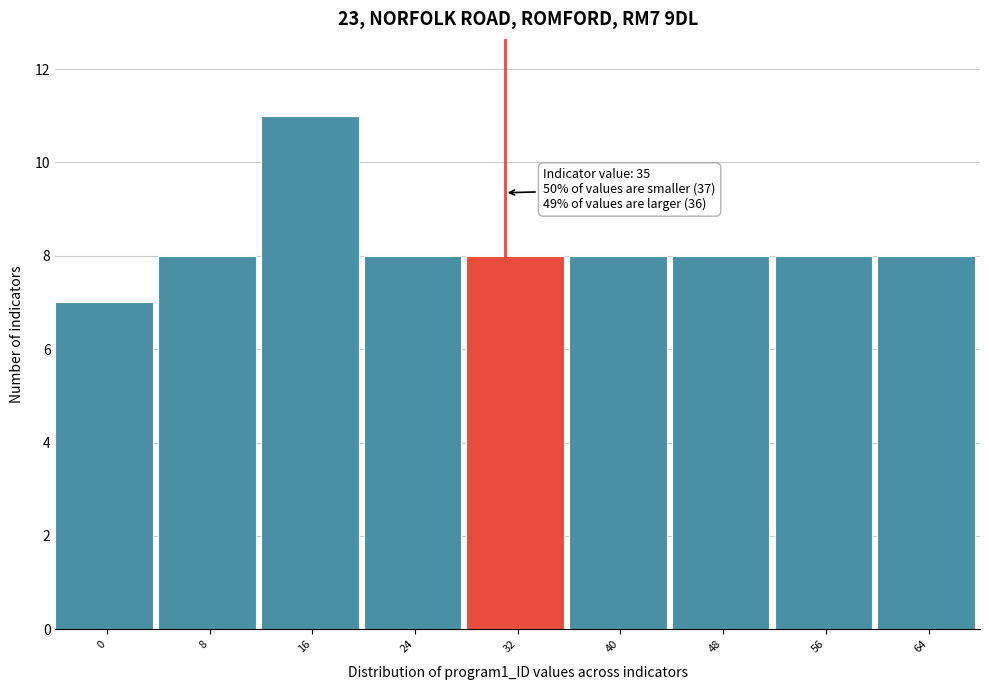

Reading left to right, what are all the values shown in this chart?

0=7	8=8	16=11	24=8	32=8	40=8	48=8	56=8	64=8